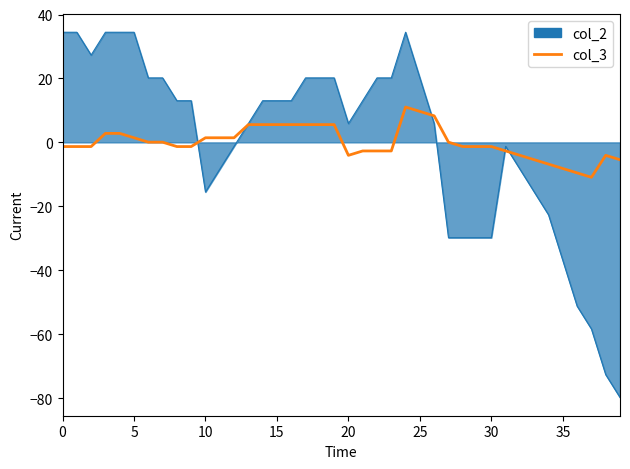

Which series has the largest range (max minus min)?

col_2